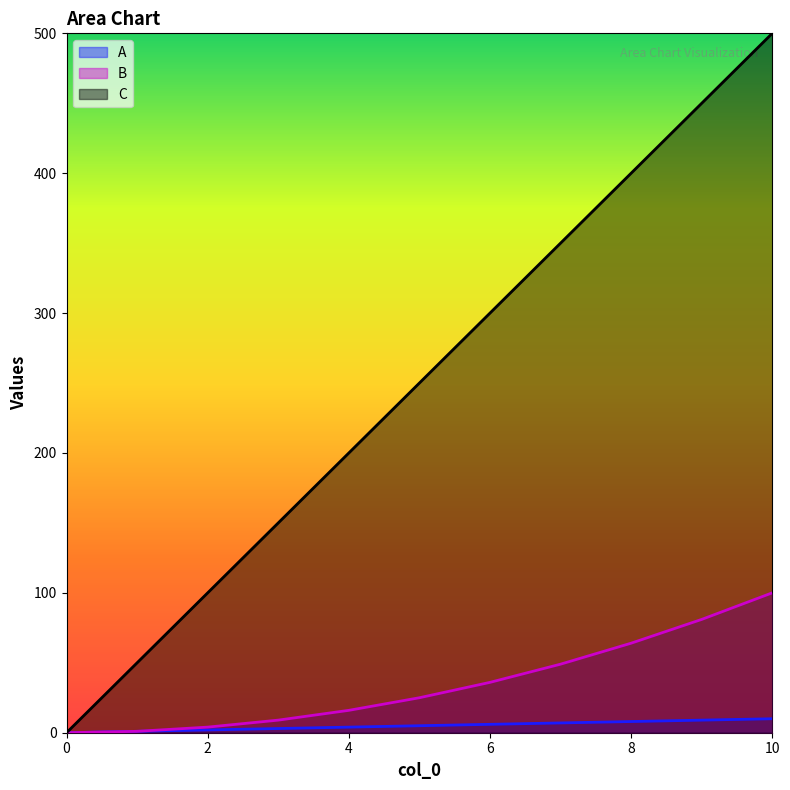

What is the value of the C point at the 5th from the left?

200